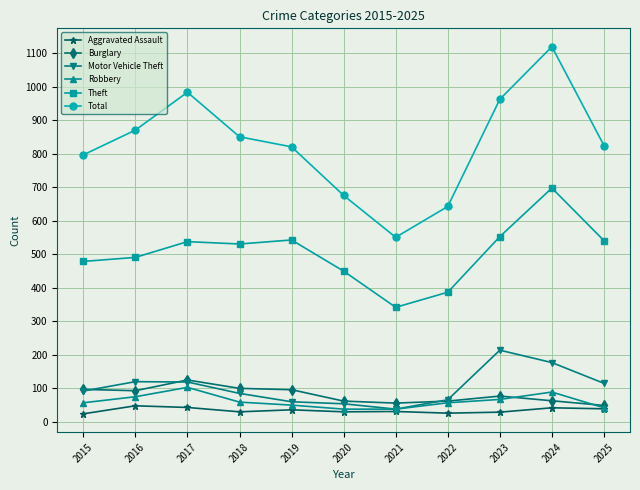

Which series has the widest spread of values?

Total